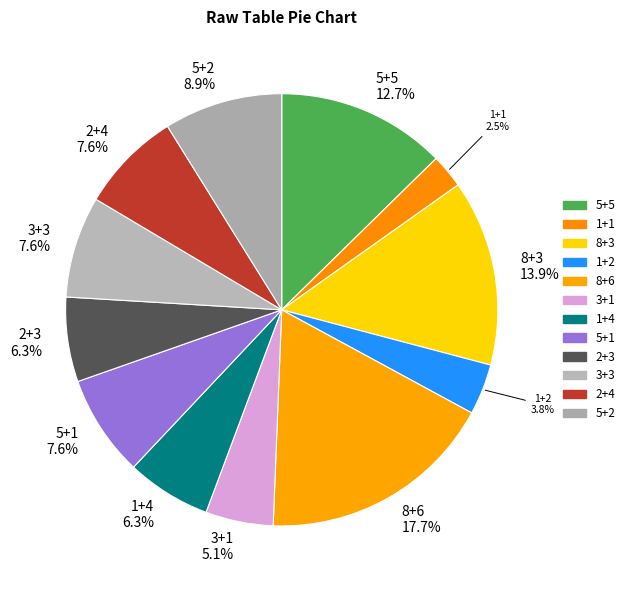

Is it true that 8+6 is 18% of the pie?

True